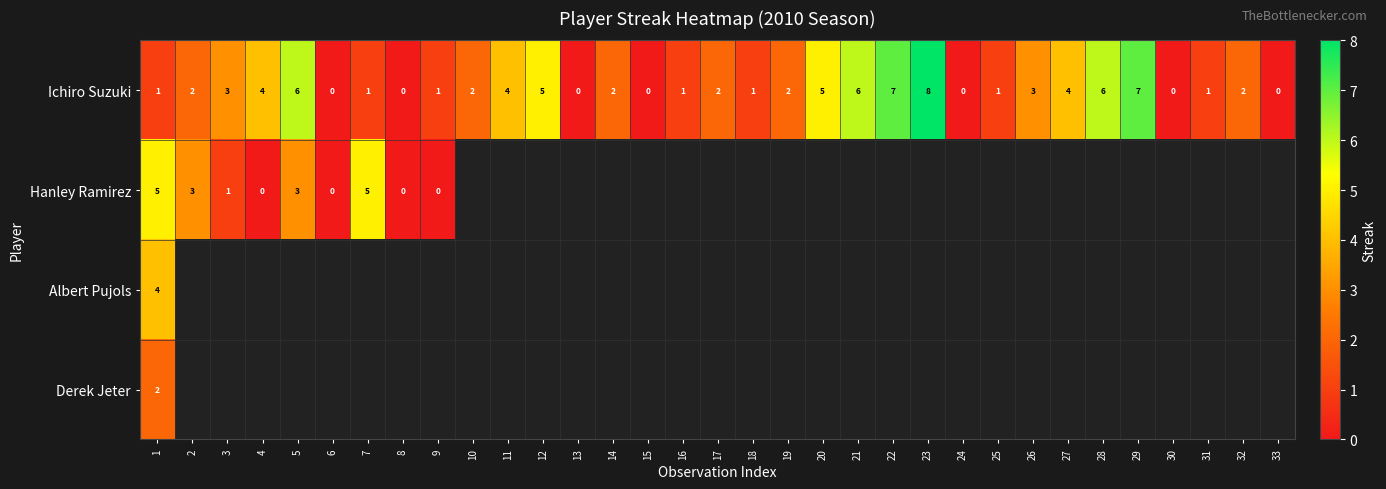

At how many categories does at least one series exceed 4?

10